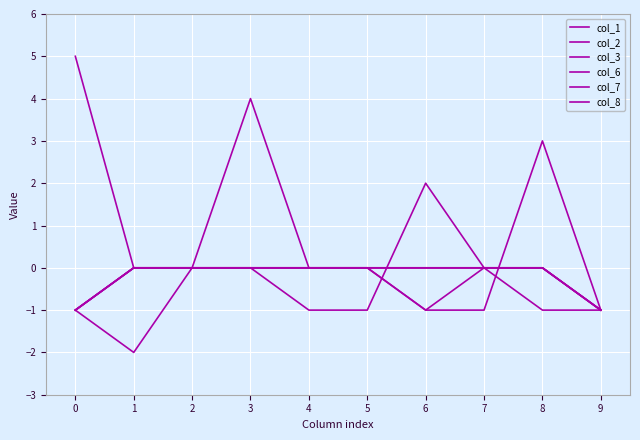

Count the number of data series in this chart.

6